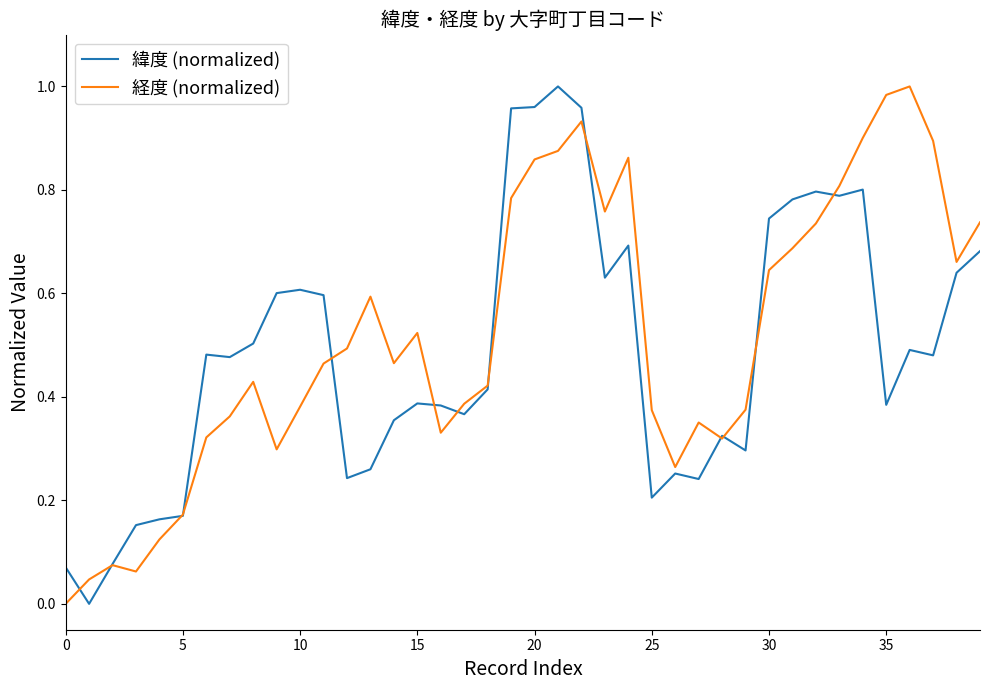

What is the sum of all 緯度 (normalized) values?

19.4